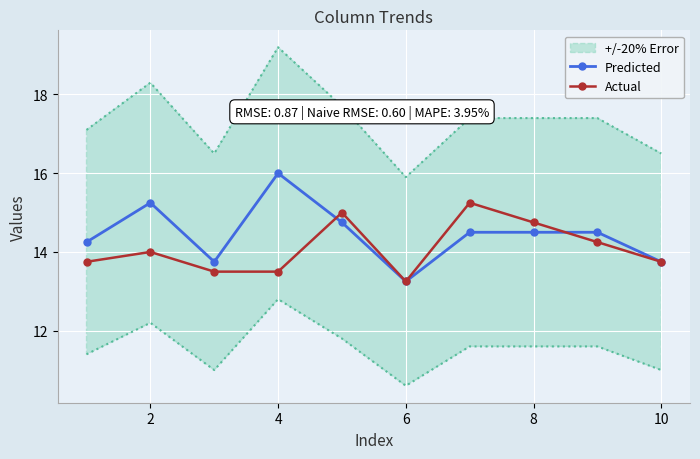

In Actual, how many points are higher than both neighbors (excluding endpoints)?

3